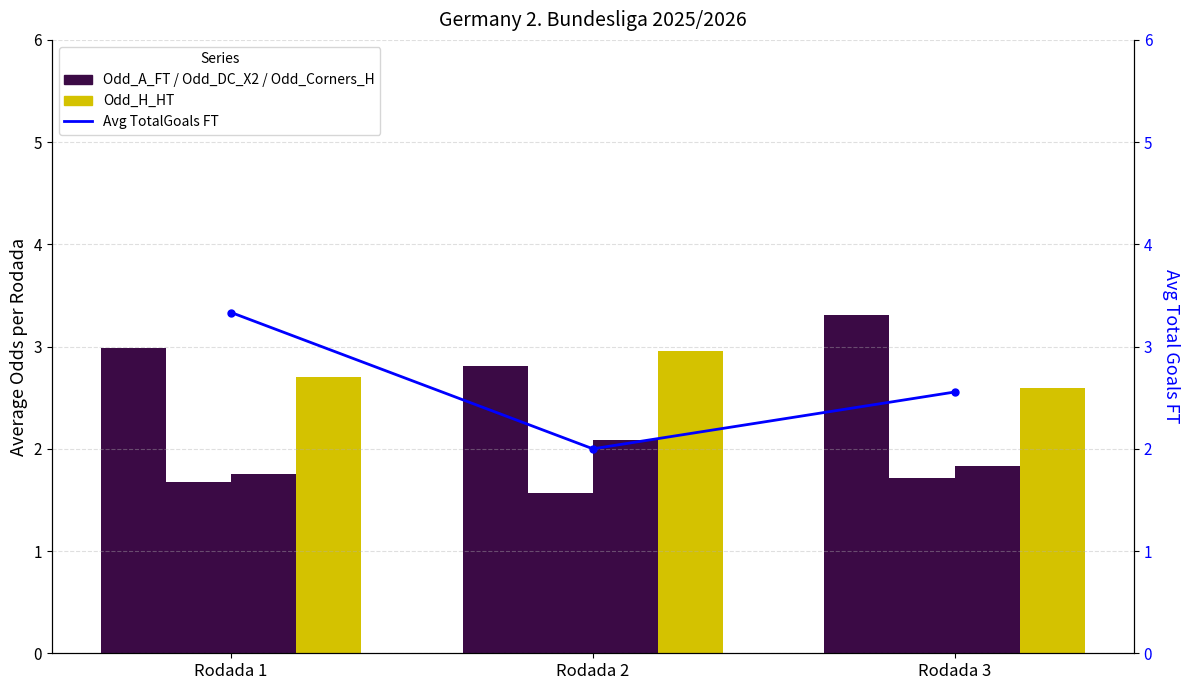

The Odd_Corners_H series shows 2.1 at Rodada 2. True or false?

True